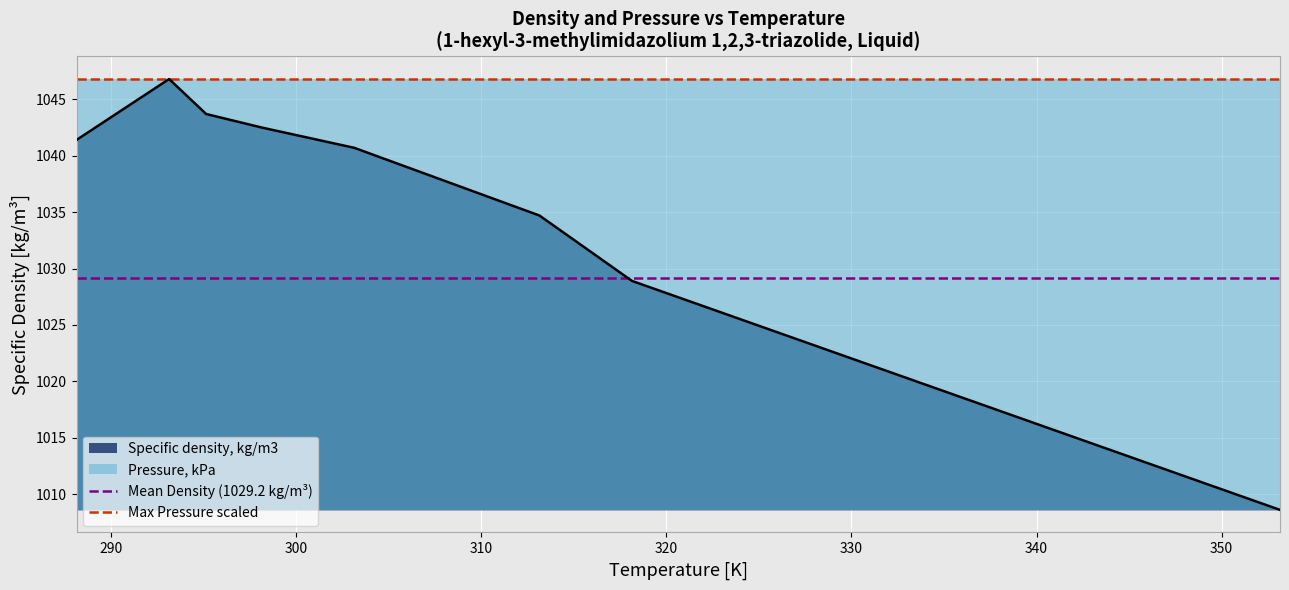

What is the maximum value for Specific density, kg/m3?

1046.8